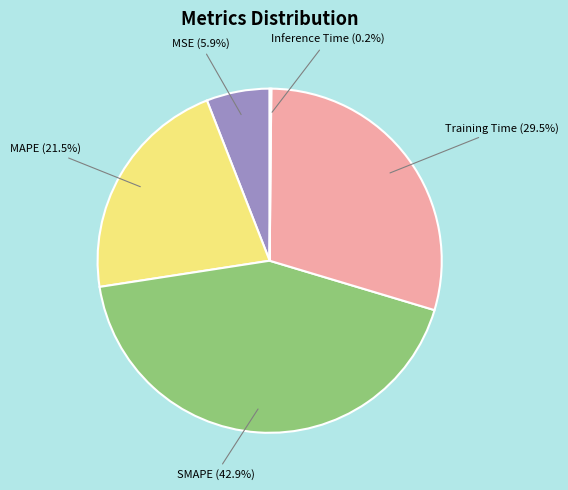

True or false: MSE accounts for 6% of the total.

True